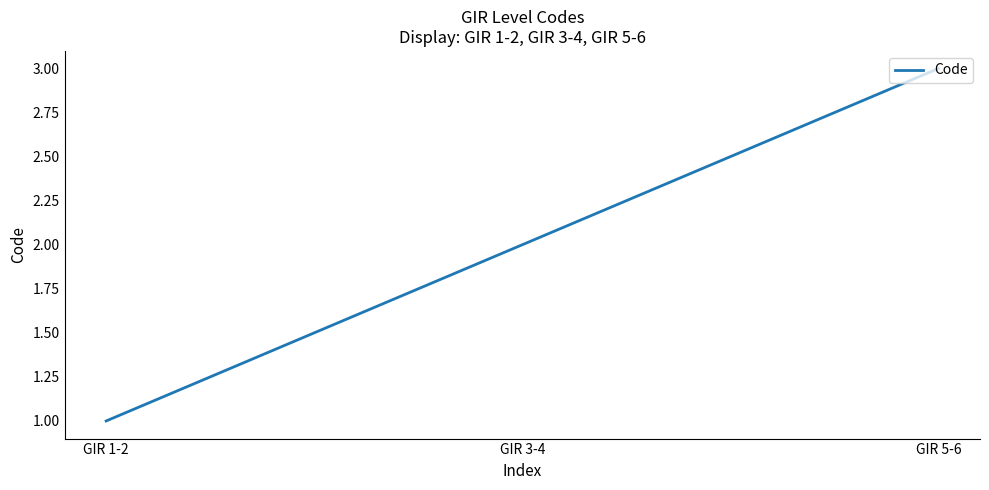

The value at GIR 5-6 is 3. True or false?

True